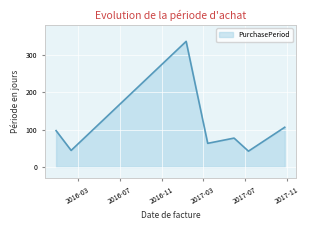

What is the smallest value displayed?

42